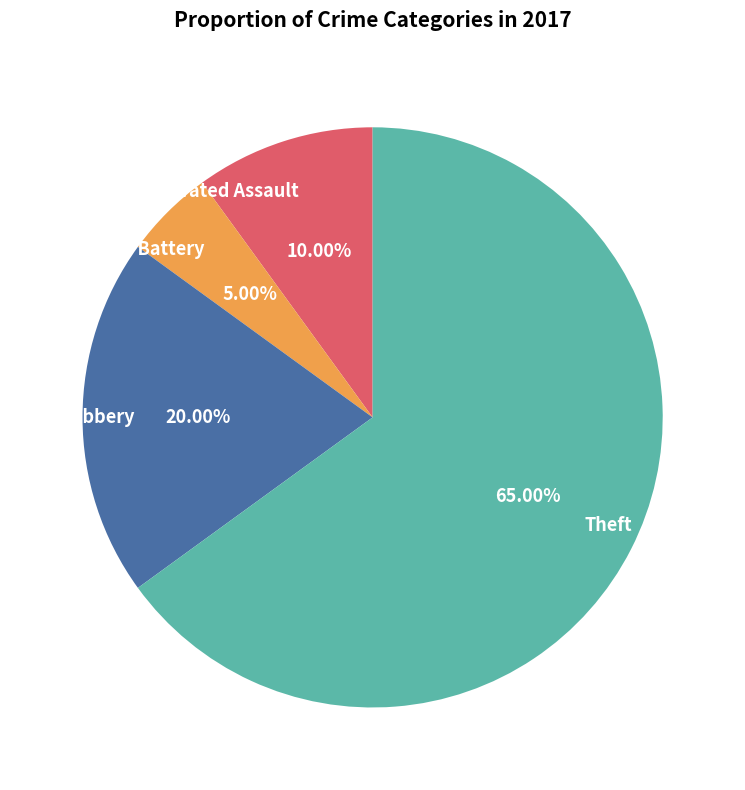

To the nearest percent, what is the combined percentage of Aggravated Assault and Robbery?

30%